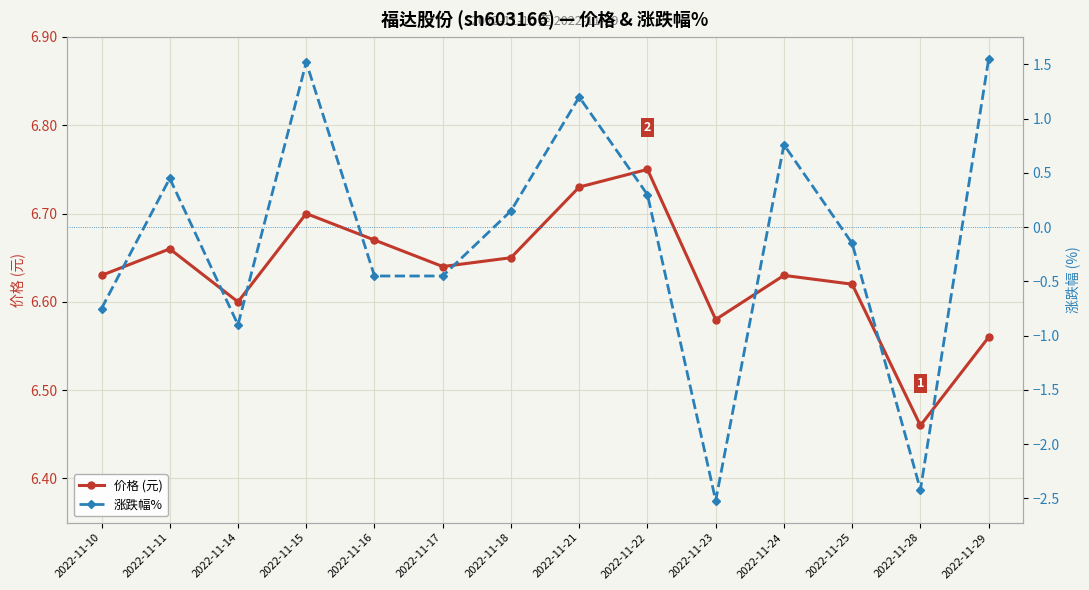

Reading left to right, extract all data points from this chart.

价格 (元): 2022-11-10=6.6	2022-11-11=6.7	2022-11-14=6.6	2022-11-15=6.7	2022-11-16=6.7	2022-11-17=6.6	2022-11-18=6.7	2022-11-21=6.7	2022-11-22=6.8	2022-11-23=6.6	2022-11-24=6.6	2022-11-25=6.6	2022-11-28=6.5	2022-11-29=6.6
涨跌幅%: 2022-11-10=-0.8	2022-11-11=0.5	2022-11-14=-0.9	2022-11-15=1.5	2022-11-16=-0.5	2022-11-17=-0.5	2022-11-18=0.1	2022-11-21=1.2	2022-11-22=0.3	2022-11-23=-2.5	2022-11-24=0.8	2022-11-25=-0.1	2022-11-28=-2.4	2022-11-29=1.6